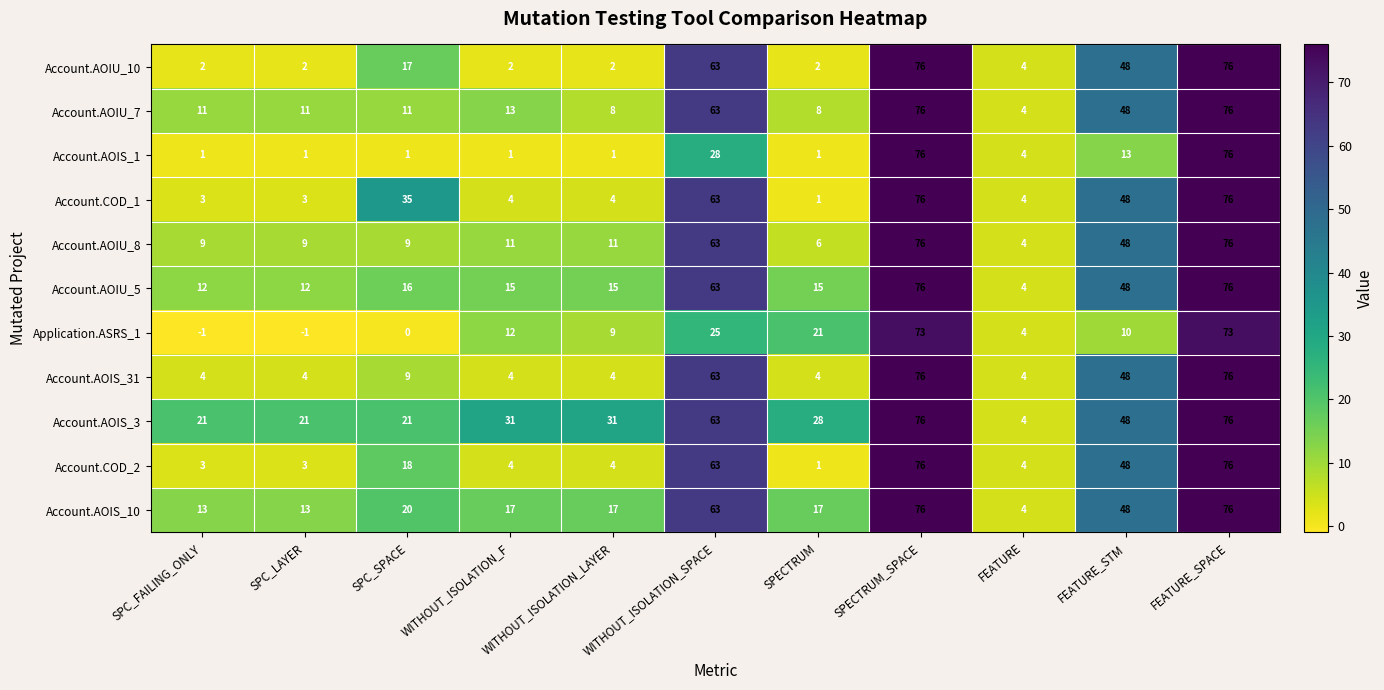

True or false: Account.AOIS_31 has a value of 76 at SPECTRUM_SPACE.

True